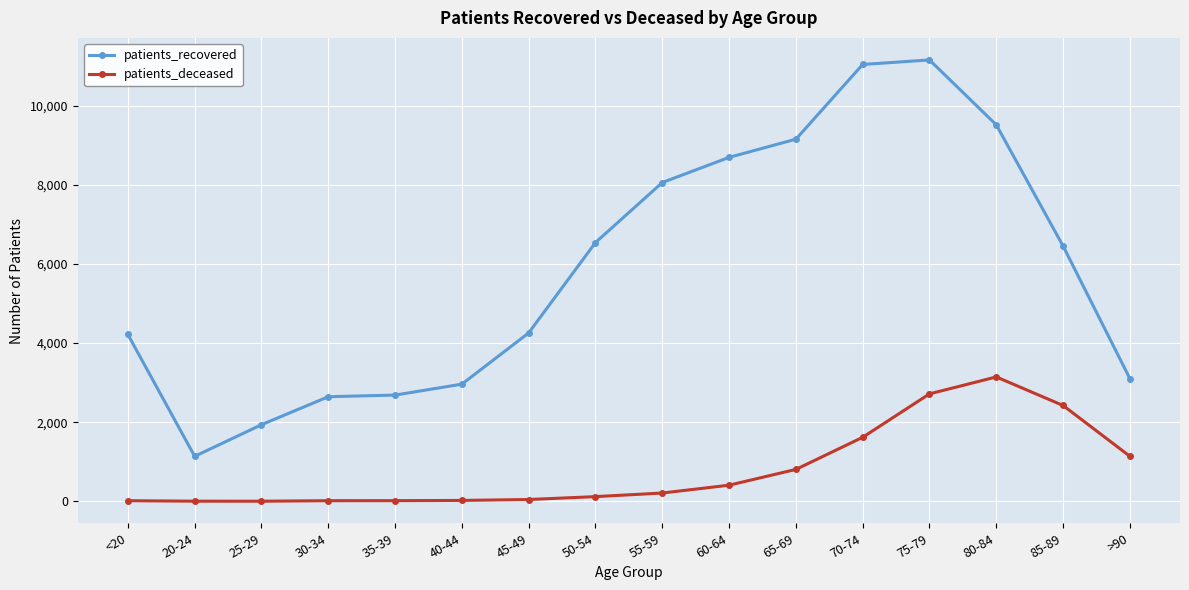

True or false: patients_recovered has more than 0 interior local peaks.

True